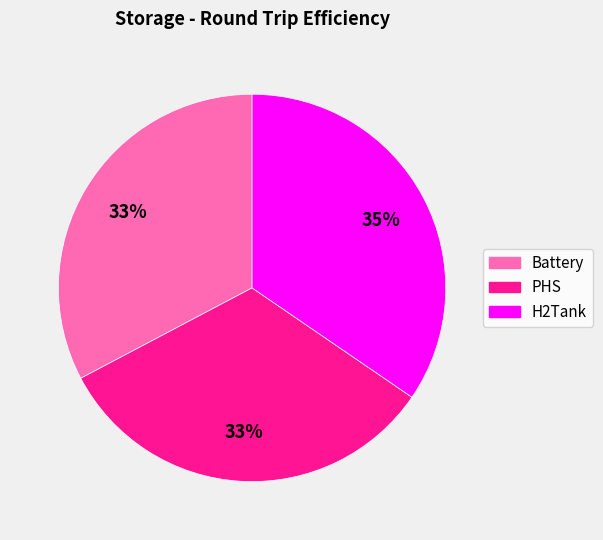

Is it true that Battery is 21% of the pie?

False